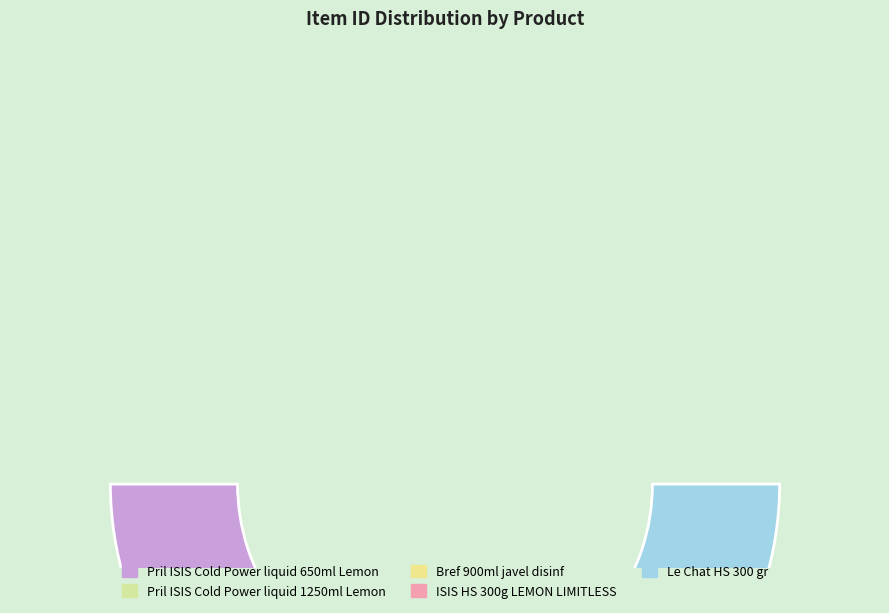

Is Pril ISIS Cold Power liquid 1250ml Lemon the majority of the pie?

No